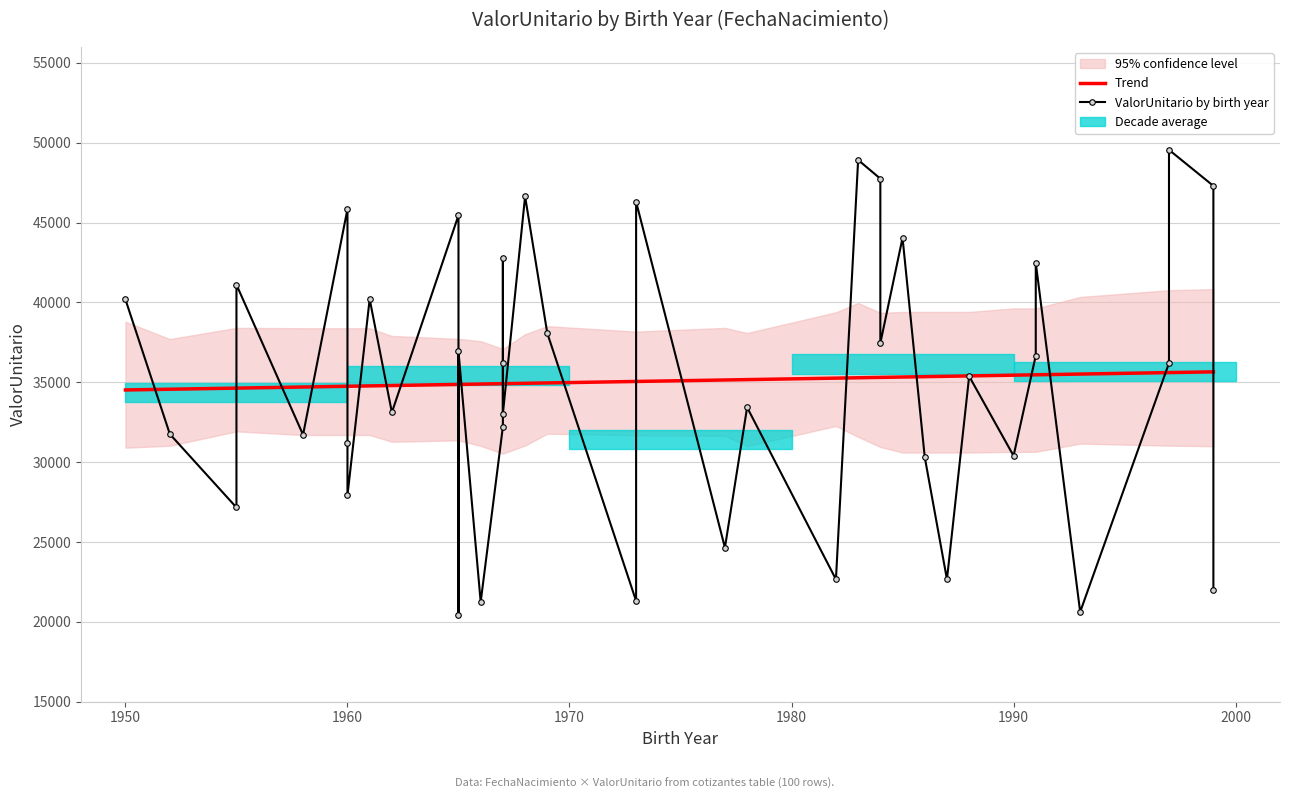

True or false: the data shows 67323.0 at 1960.

False